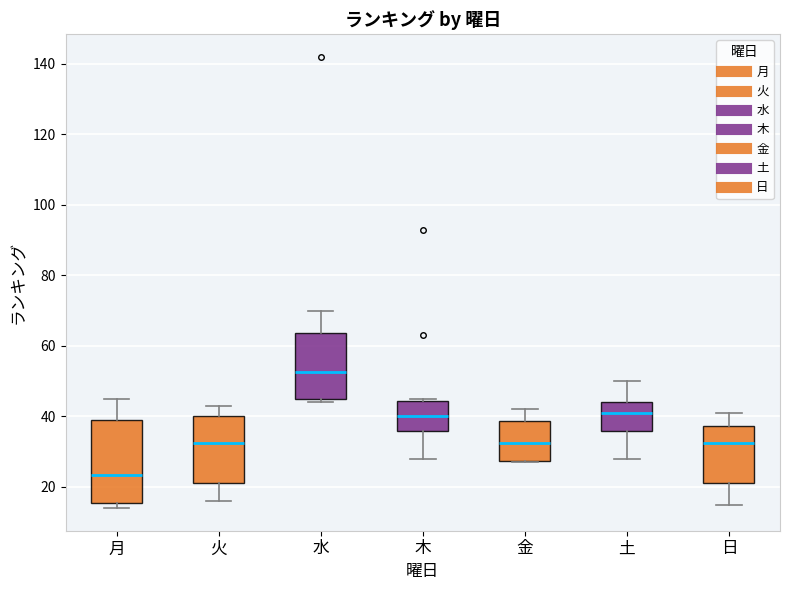

Which box is the tallest, from its lower edge to its upper edge?

月